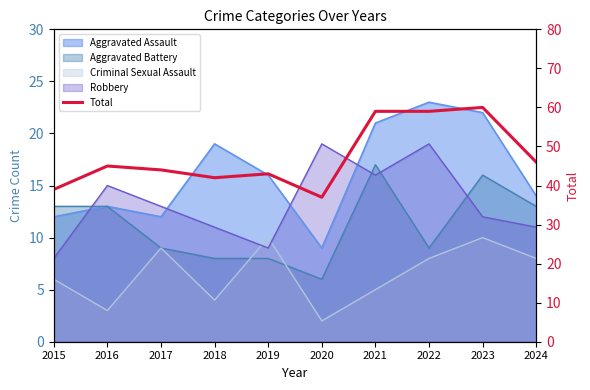

List the labels in order of value, largest first.

2023, 2021, 2022, 2024, 2016, 2017, 2019, 2018, 2015, 2020